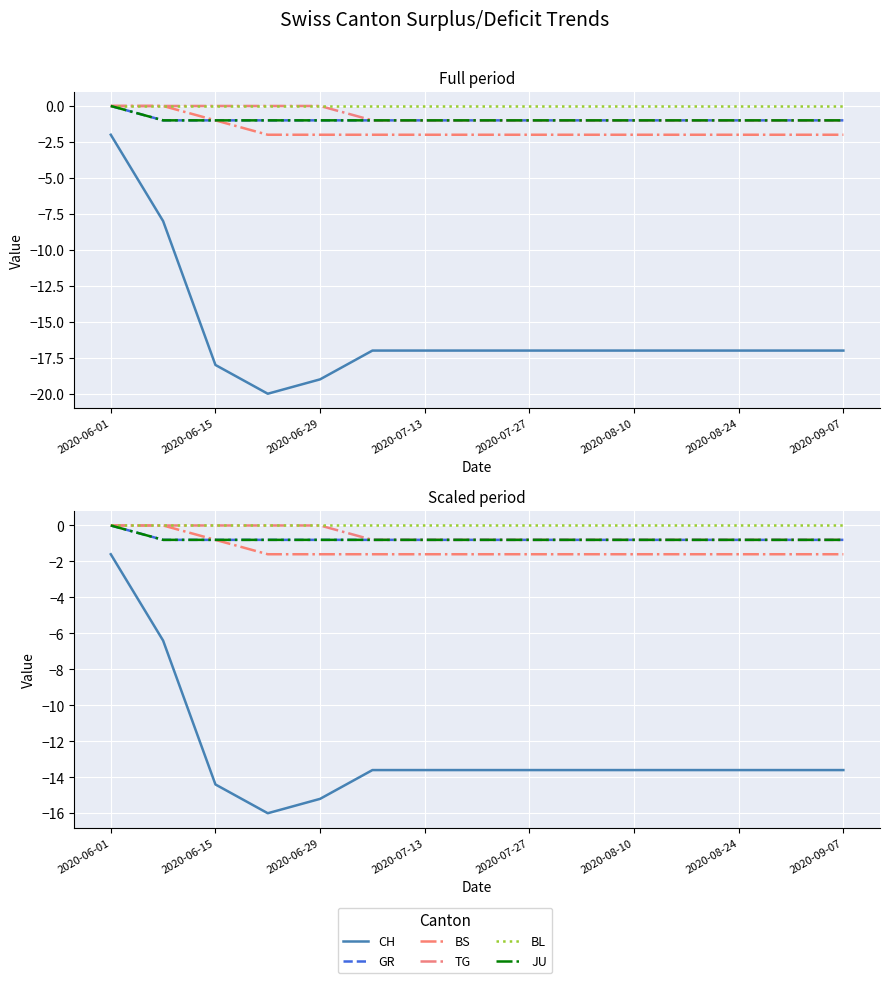

List the series in order of their peak value, highest first.

GR, BS, TG, BL, JU, CH